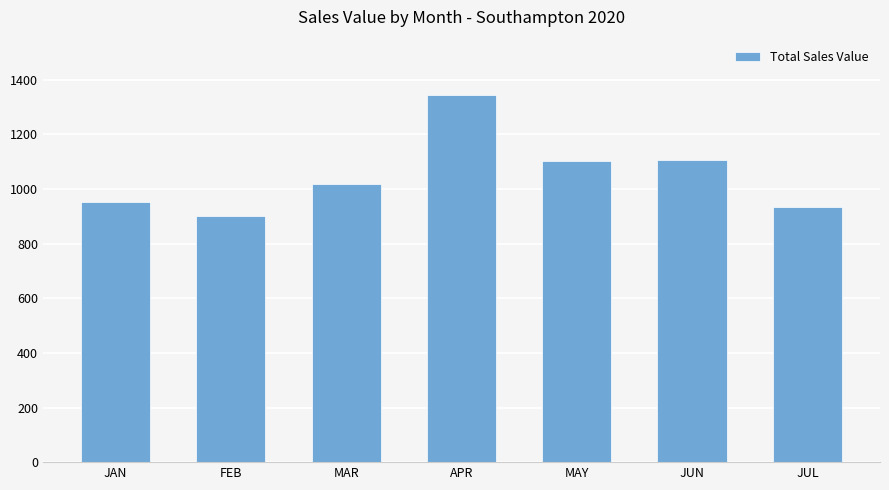

What is the value of the 6th bar from the left?

1105.0